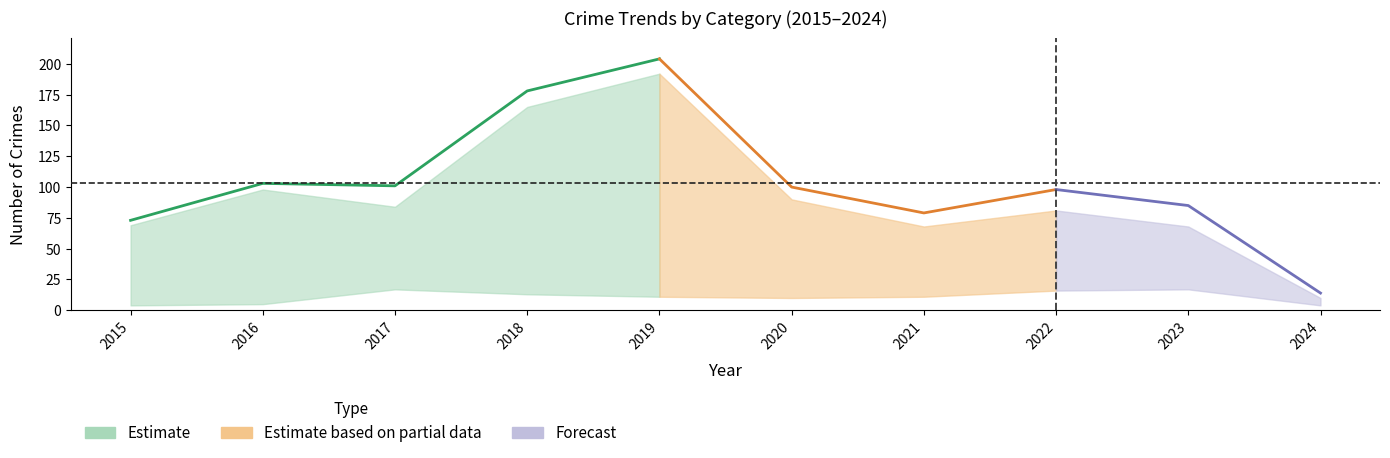

Is this an area chart (filled region under the line)?

No